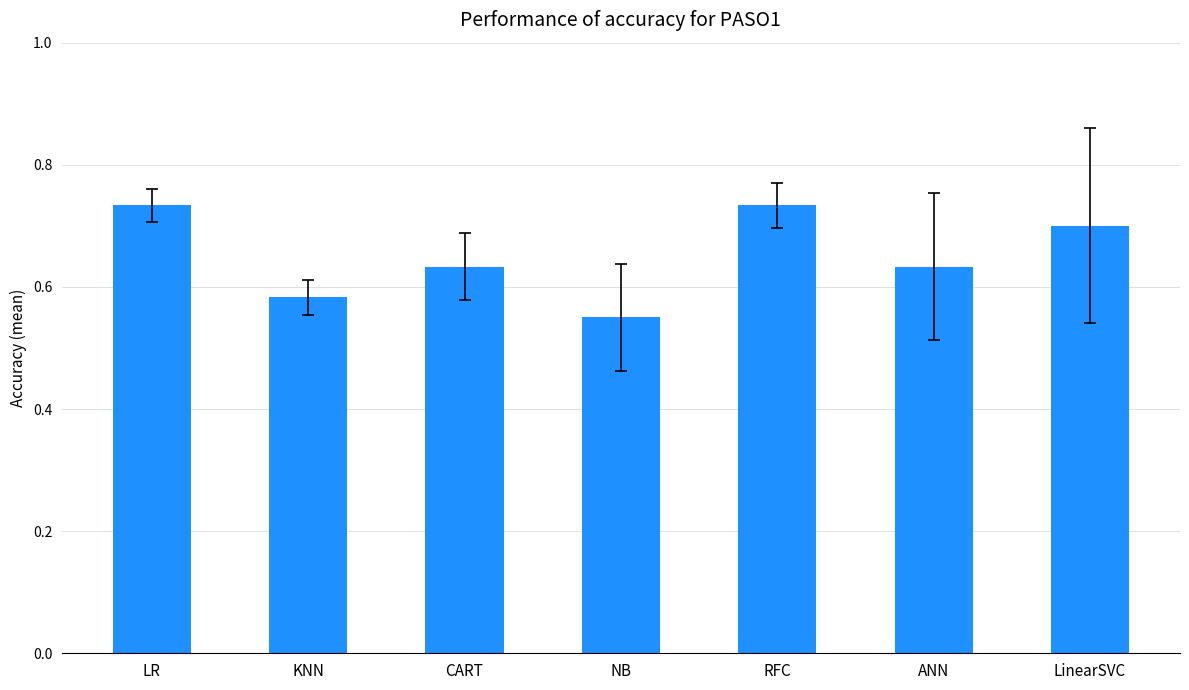

Between ANN and NB, which is larger?

ANN